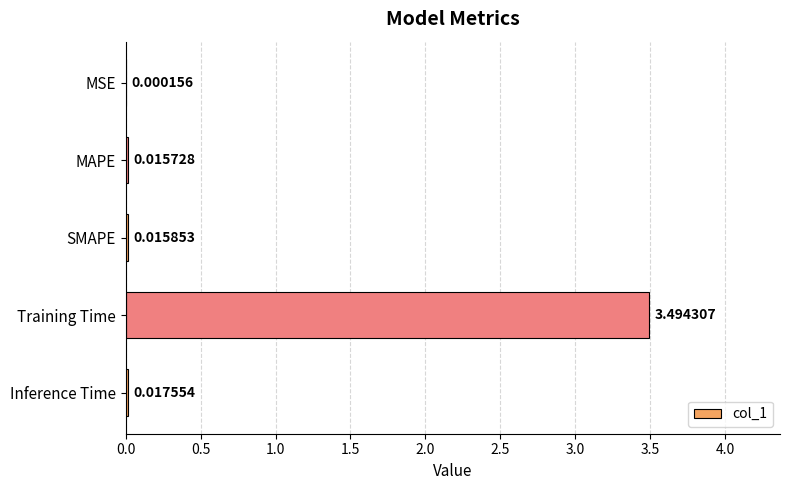

At which label is the value closest to 1?

Inference Time